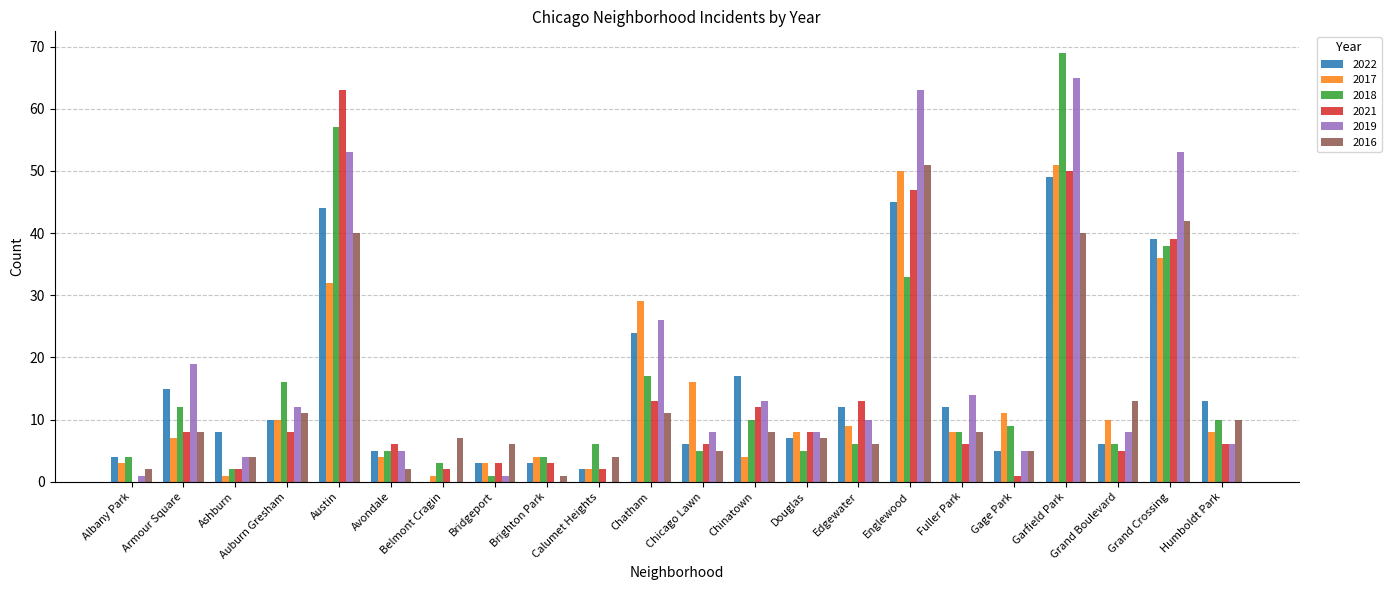

What is the sum of all 2019 values?

374